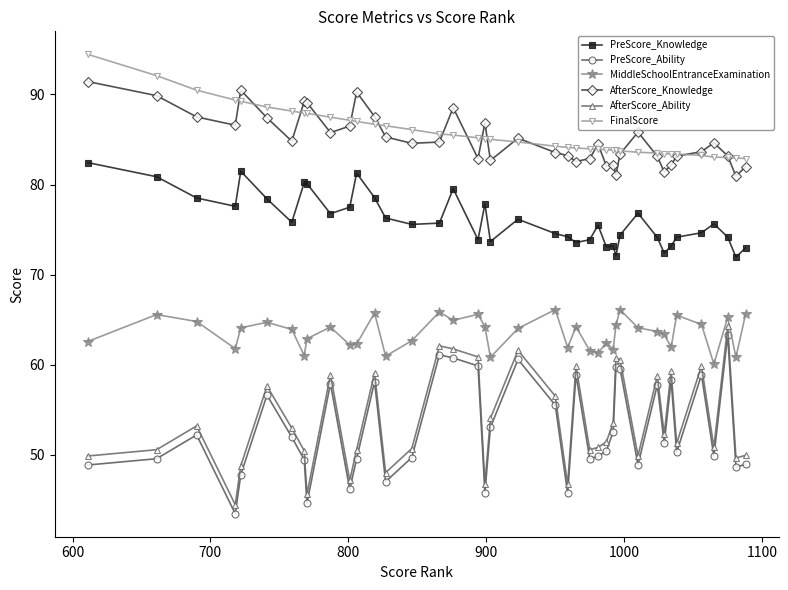

What is the value of the MiddleSchoolEntranceExamination point at the 38th from the left?

65.3